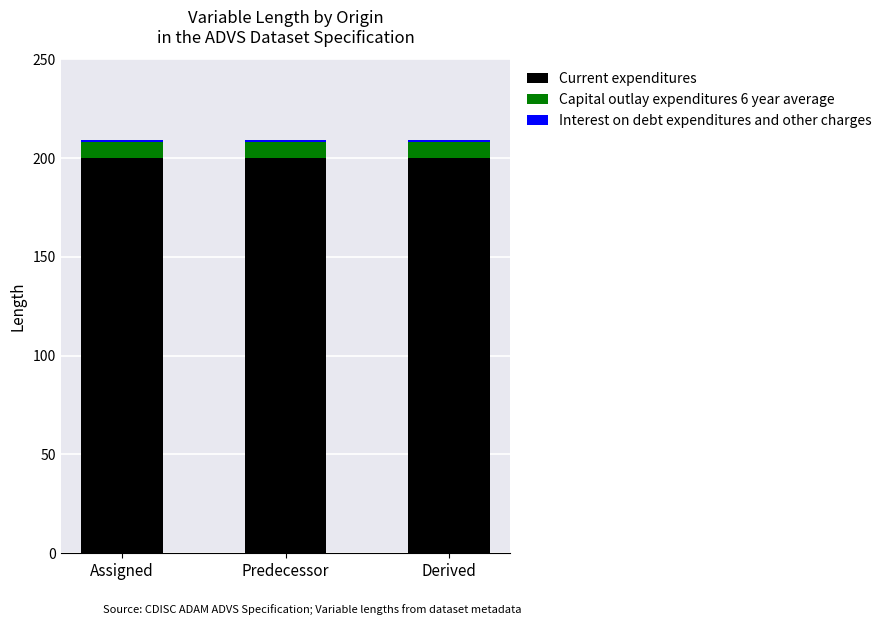

Are the bars grouped side by side (vs. stacked)?

No